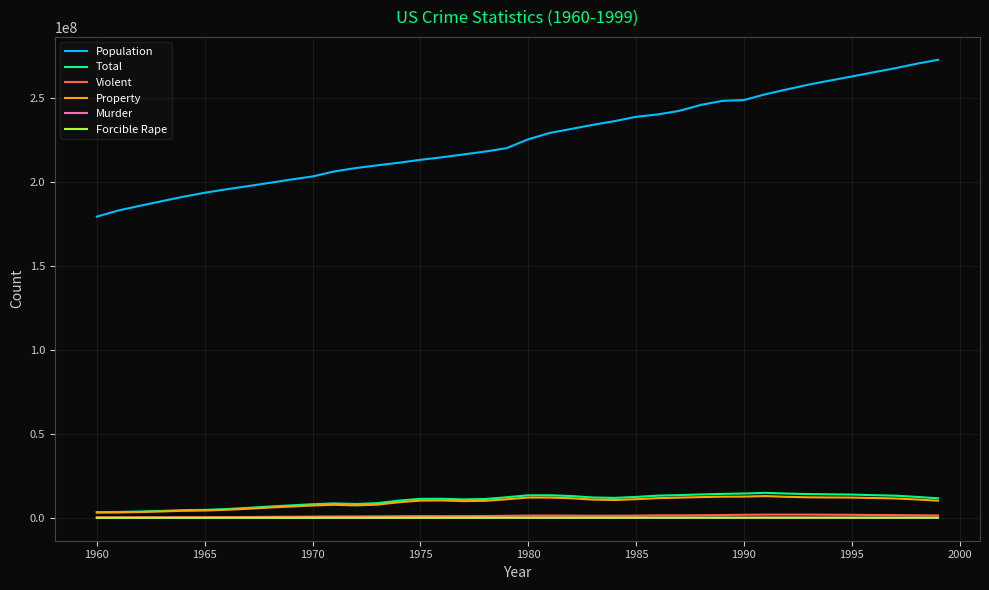

What is the lowest value of the Population series?

179323175